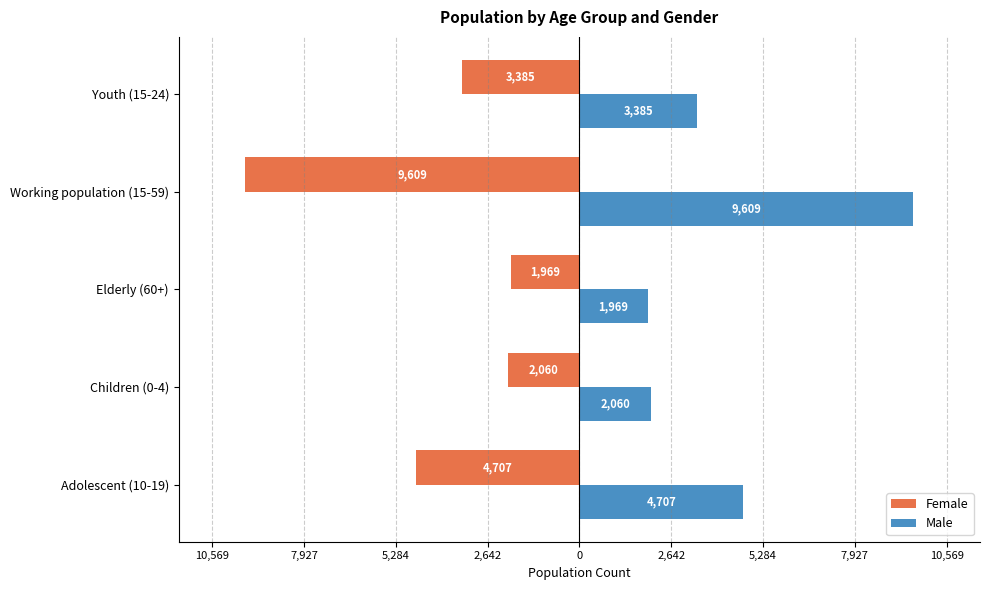

What are all the series names shown in the legend?

Female, Male